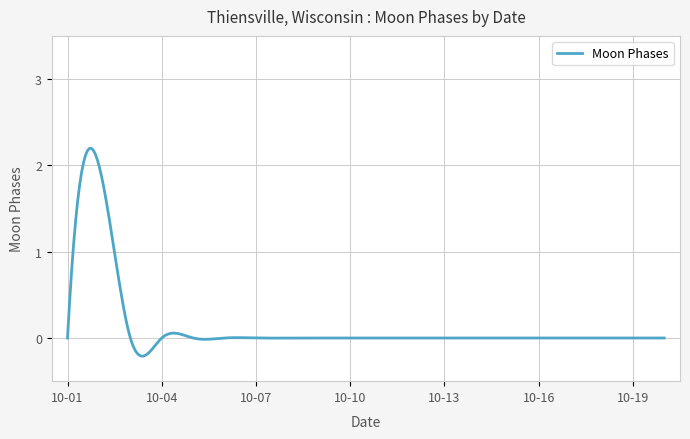

How many series are shown in this chart?

1